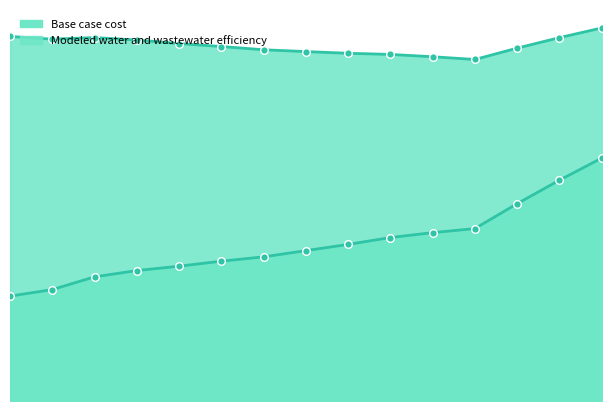

Which series has the largest total across all categories?

Modeled water and wastewater efficiency